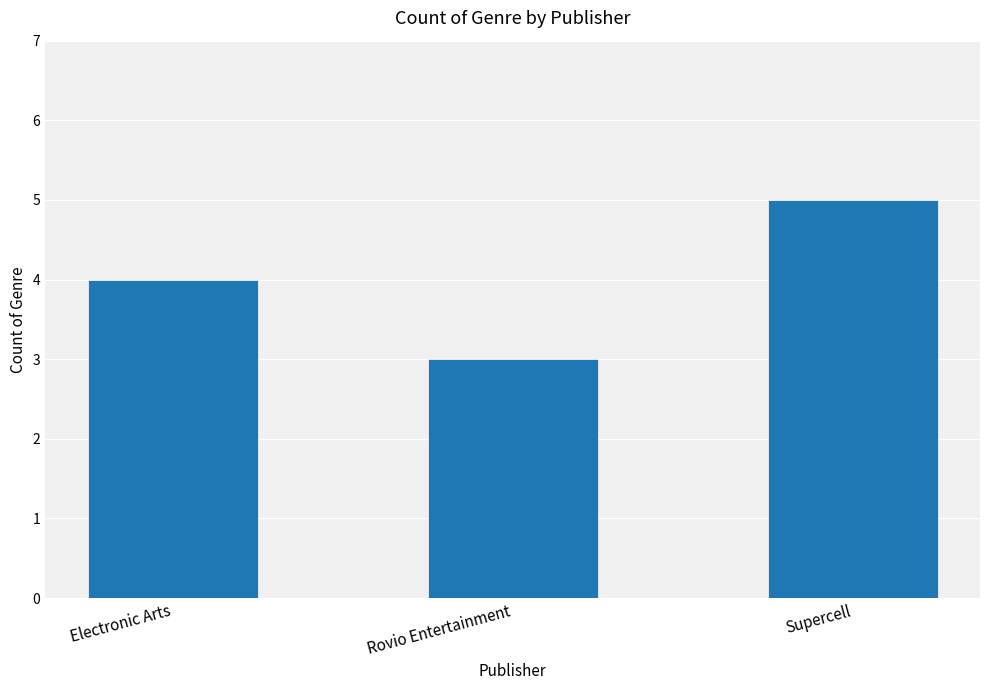

What is the value of the 3rd bar from the left?

5